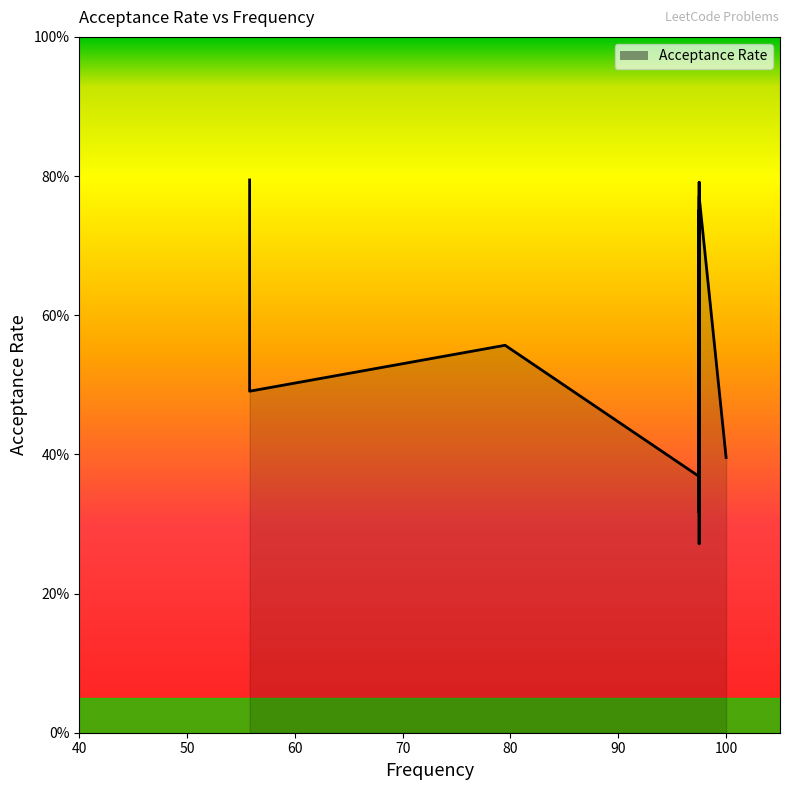

What is the average value?

0.6